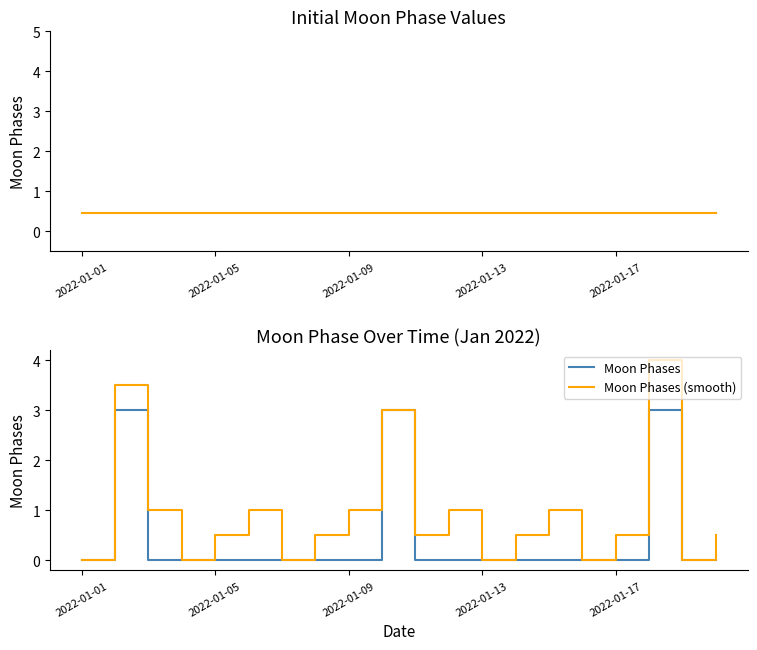

How many lines are shown in the chart?

2